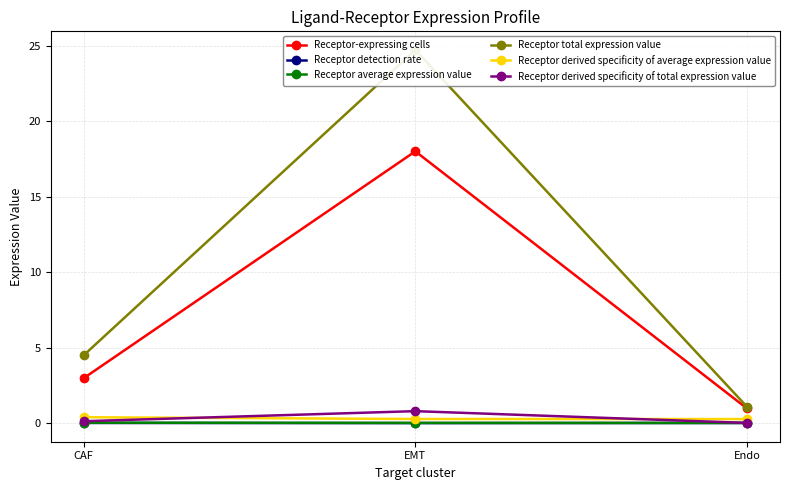

Reading left to right, transcribe all the data shown in this chart.

Receptor-expressing cells: CAF=3.0	EMT=18.0	Endo=1.0
Receptor detection rate: CAF=0.0	EMT=0.0	Endo=0.0
Receptor average expression value: CAF=0.1	EMT=0.0	Endo=0.0
Receptor total expression value: CAF=4.5	EMT=24.7	Endo=1.1
Receptor derived specificity of average expression value: CAF=0.4	EMT=0.3	Endo=0.3
Receptor derived specificity of total expression value: CAF=0.1	EMT=0.8	Endo=0.0